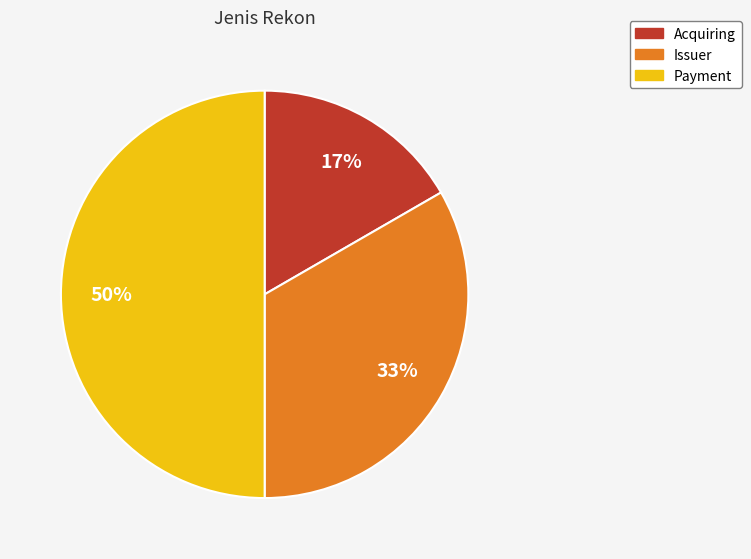

Count the number of slices in the pie.

3